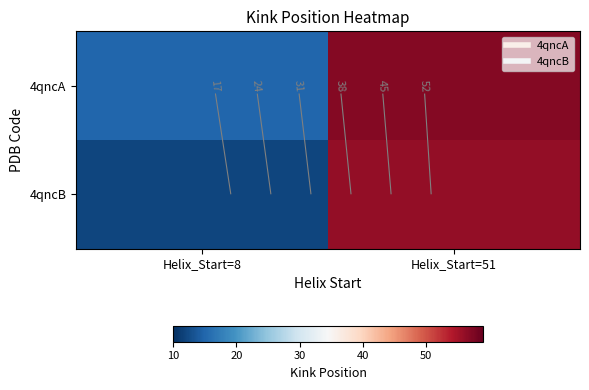

Rank the categories by 4qncB value from lowest to highest.

Helix_Start=8, Helix_Start=51